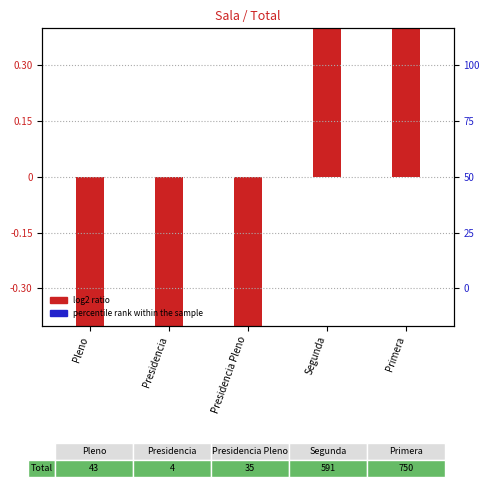

What is the change in value from Pleno to Presidencia?

-0.1